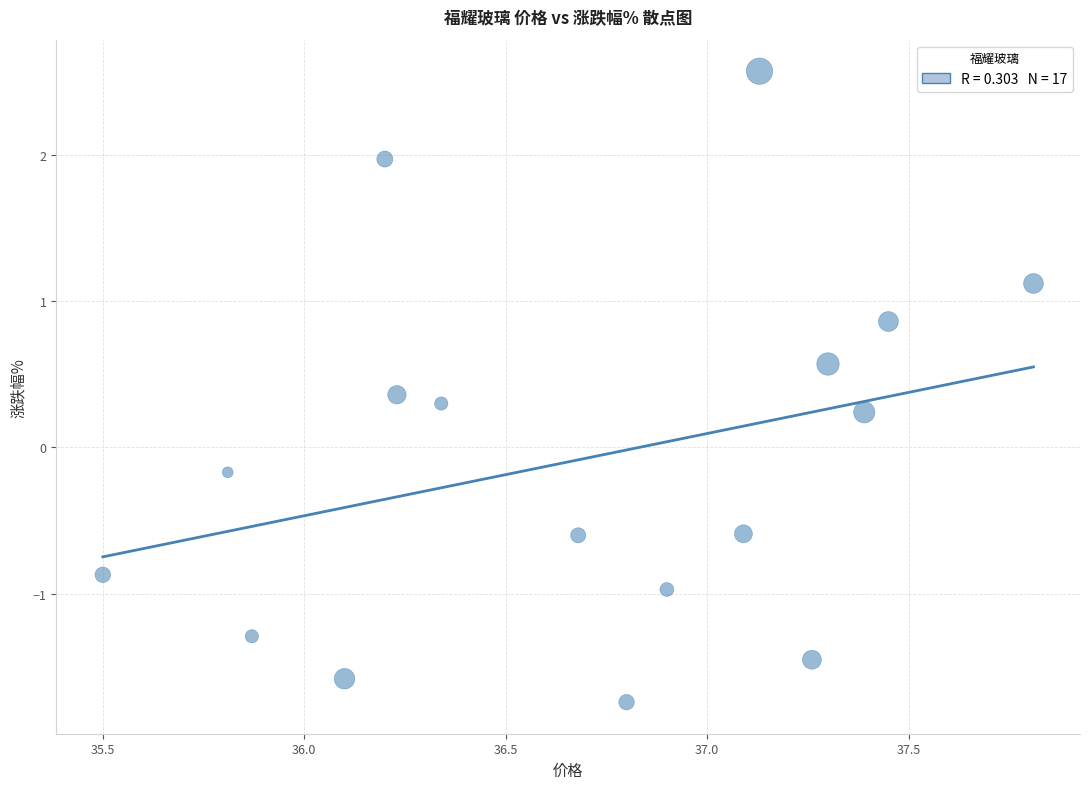

What is the range of Y values (max minus min)?

4.3